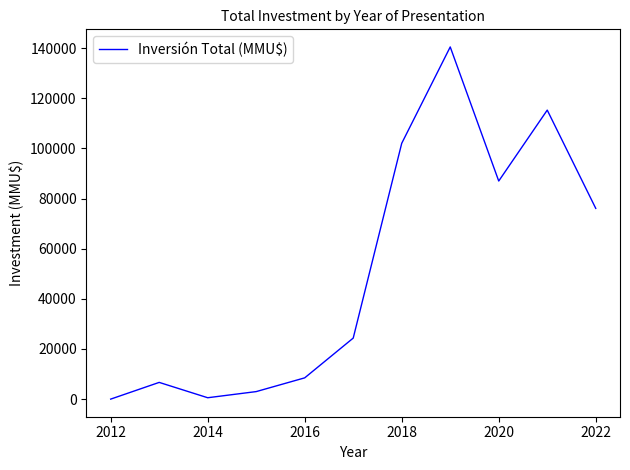

What is the maximum value shown in the chart?

140490